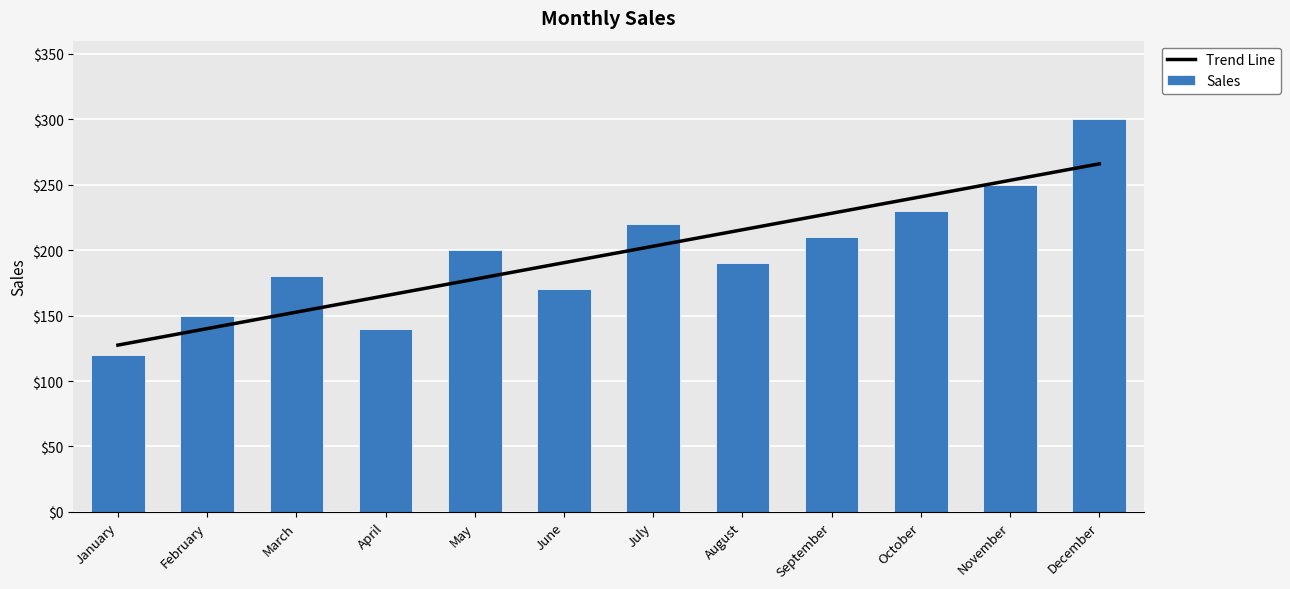

What is the sum of the Sales values at March and June?

350